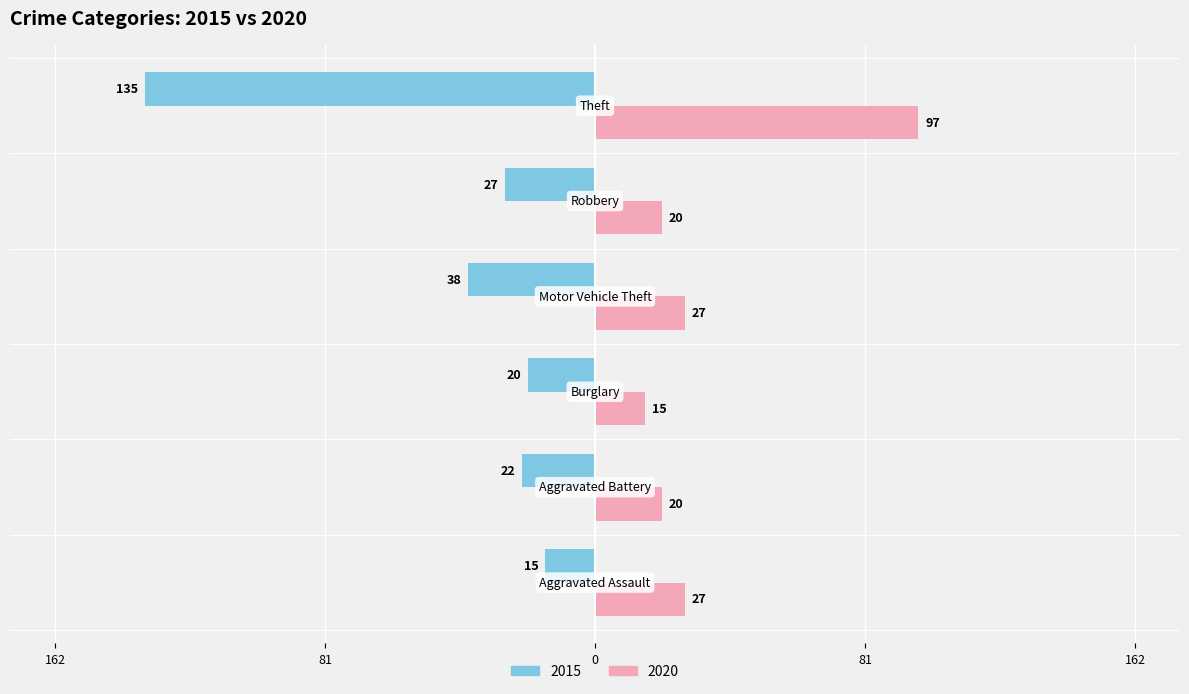

What are all the series names shown in the legend?

2015, 2020